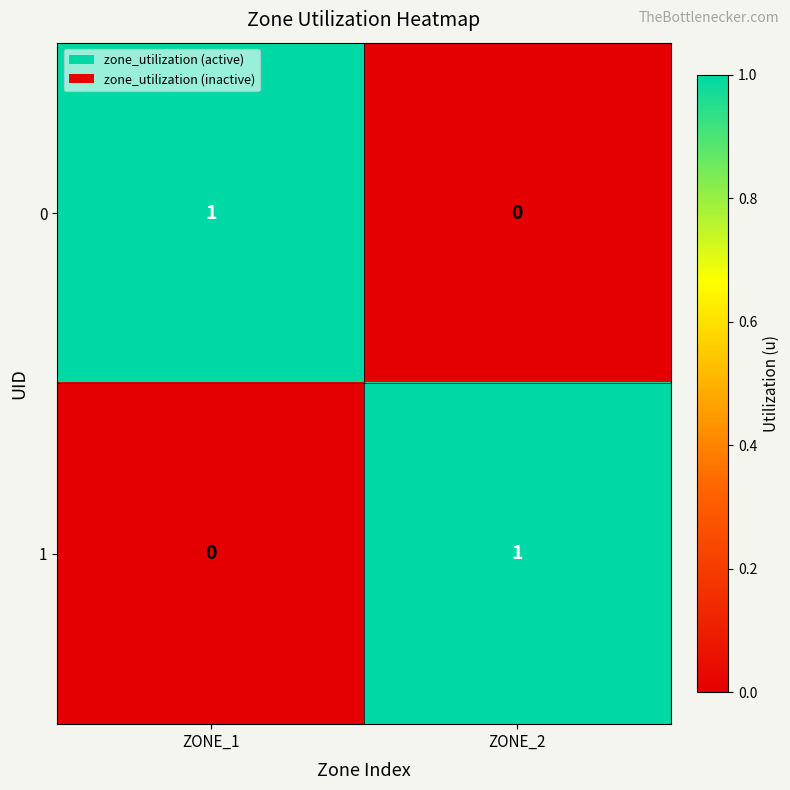

Which category has the lowest value in the 1 series?

ZONE_1